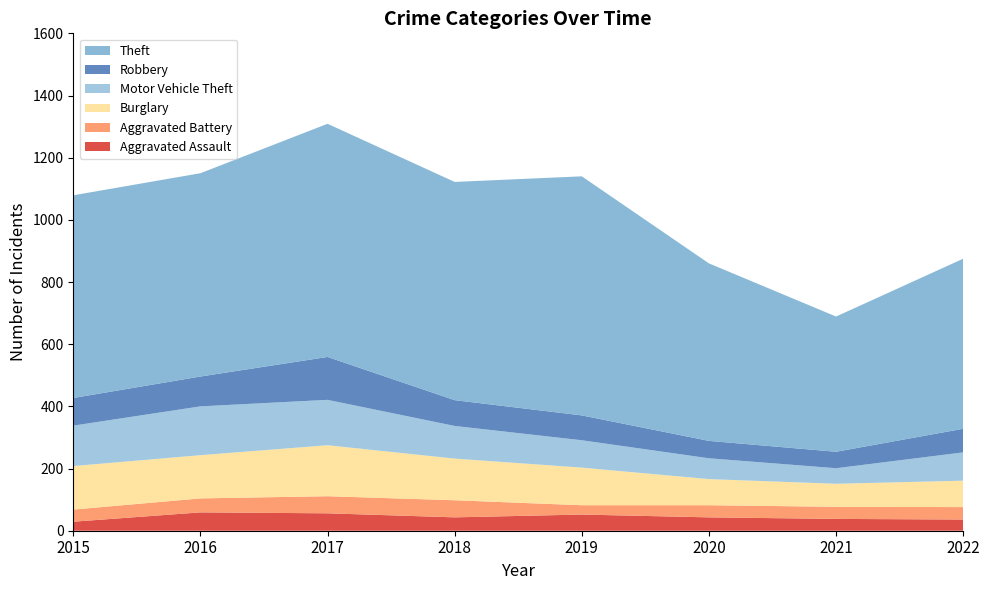

Reading right to left, transcribe all the data shown in this chart.

Aggravated Assault: 2022=36	2021=38	2020=43	2019=52	2018=43	2017=56	2016=59	2015=29
Aggravated Battery: 2022=40	2021=39	2020=39	2019=30	2018=55	2017=55	2016=45	2015=39
Burglary: 2022=85	2021=74	2020=84	2019=121	2018=134	2017=164	2016=139	2015=140
Motor Vehicle Theft: 2022=91	2021=50	2020=67	2019=88	2018=105	2017=146	2016=157	2015=130
Robbery: 2022=76	2021=53	2020=56	2019=80	2018=83	2017=138	2016=96	2015=89
Theft: 2022=547	2021=435	2020=571	2019=769	2018=702	2017=750	2016=654	2015=652